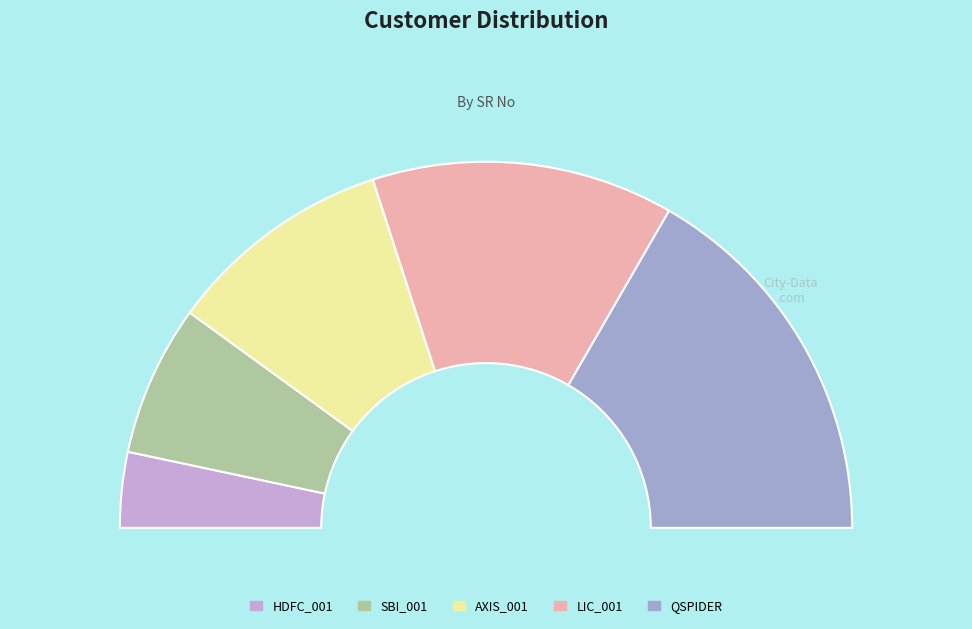

To the nearest percent, what is the average slice percentage?

20%